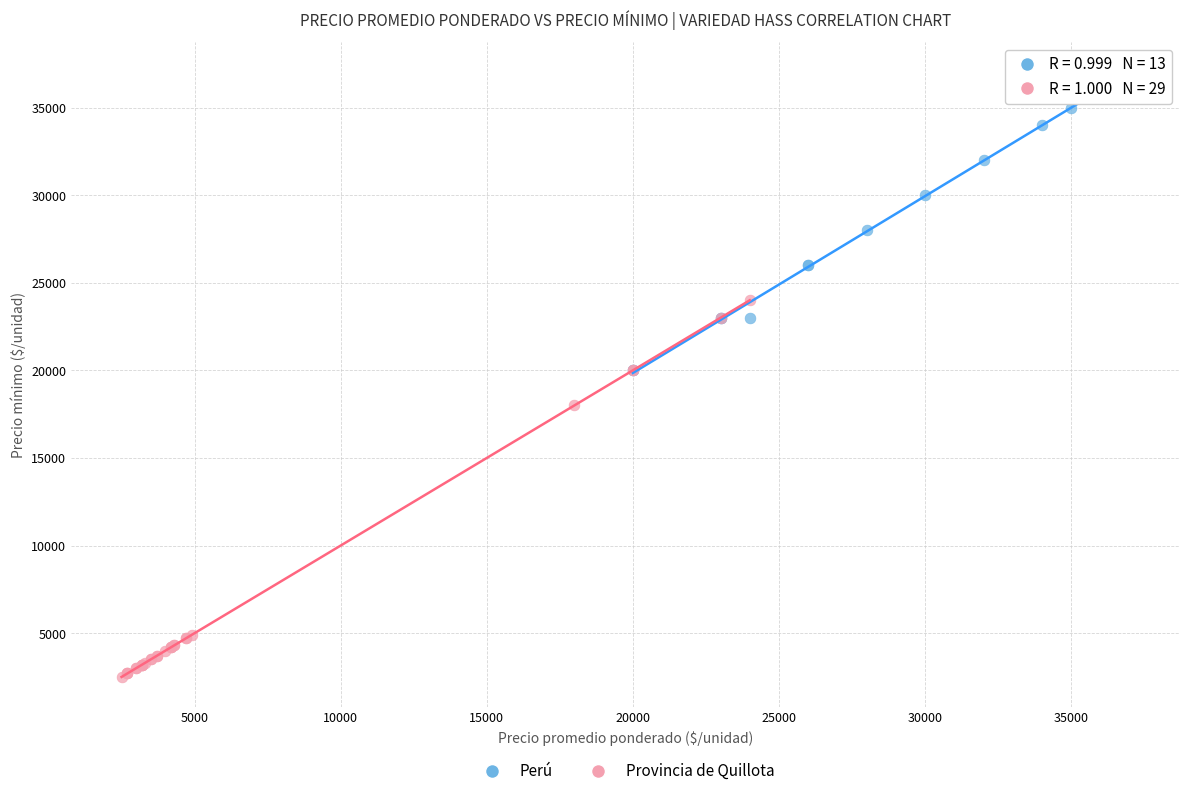

Which series contains the highest Y value?

Perú